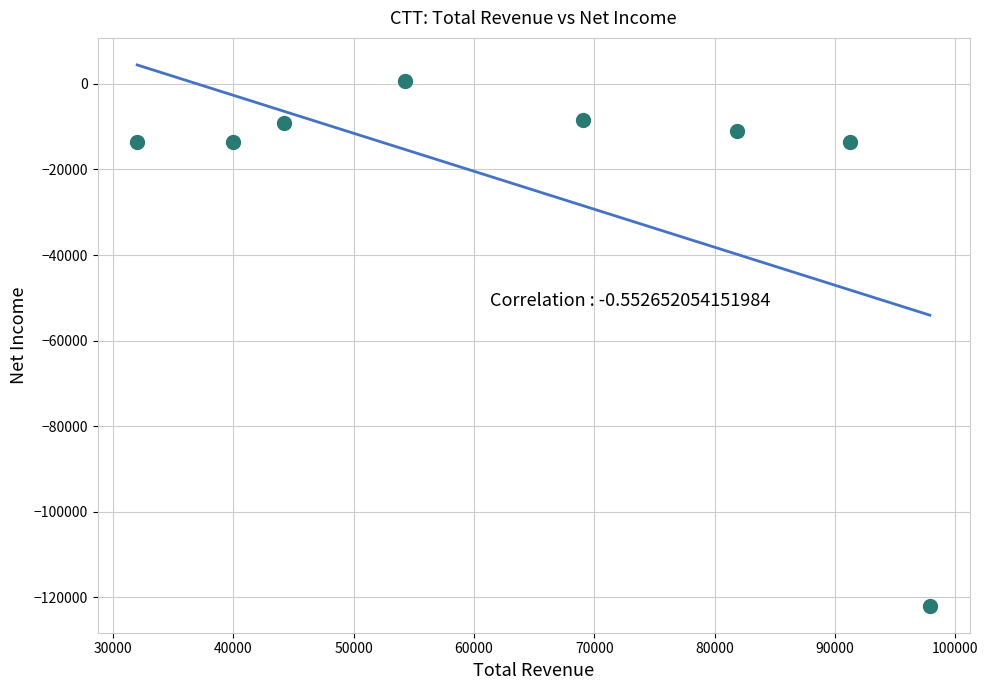

What is the average Y value?

-23825